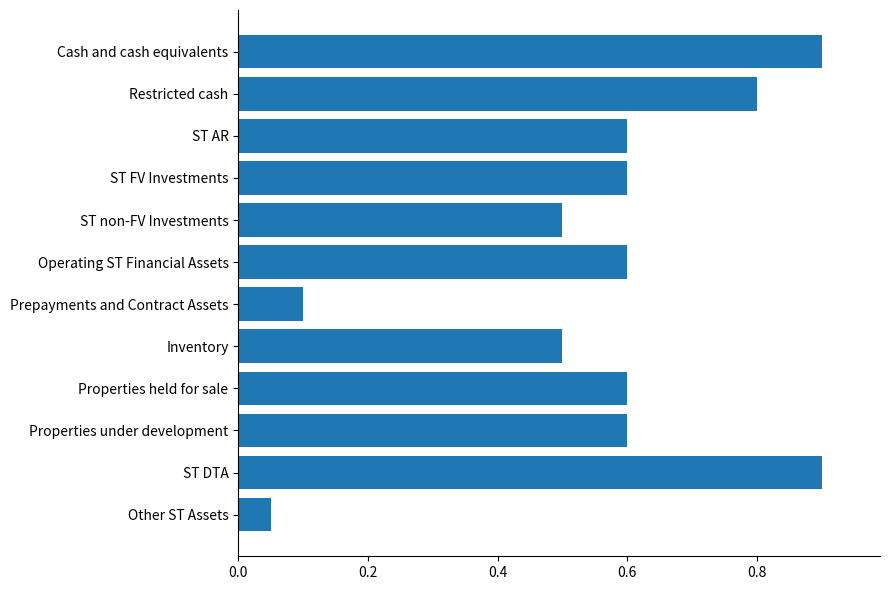

What is the sum of all values?

6.8